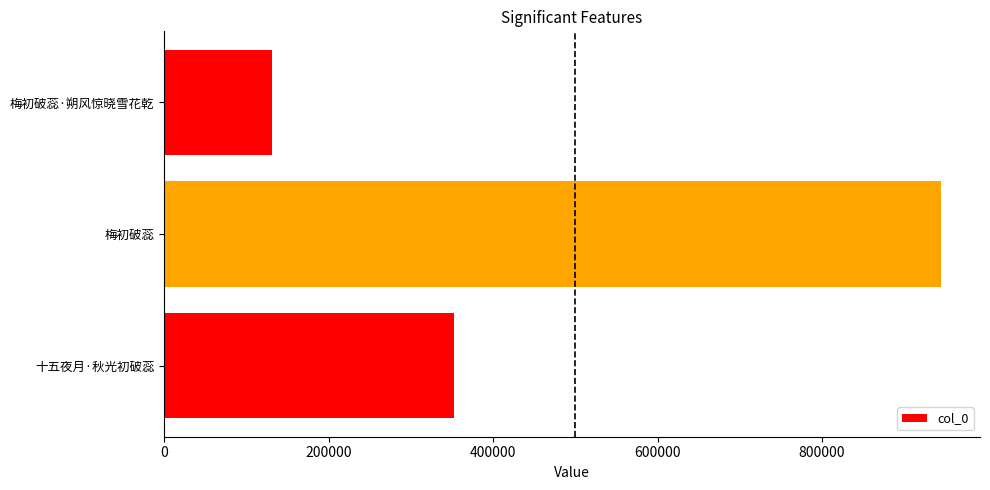

Rank the categories by value from lowest to highest.

梅初破蕊·朔风惊晓雪花乾, 十五夜月·秋光初破蕊, 梅初破蕊